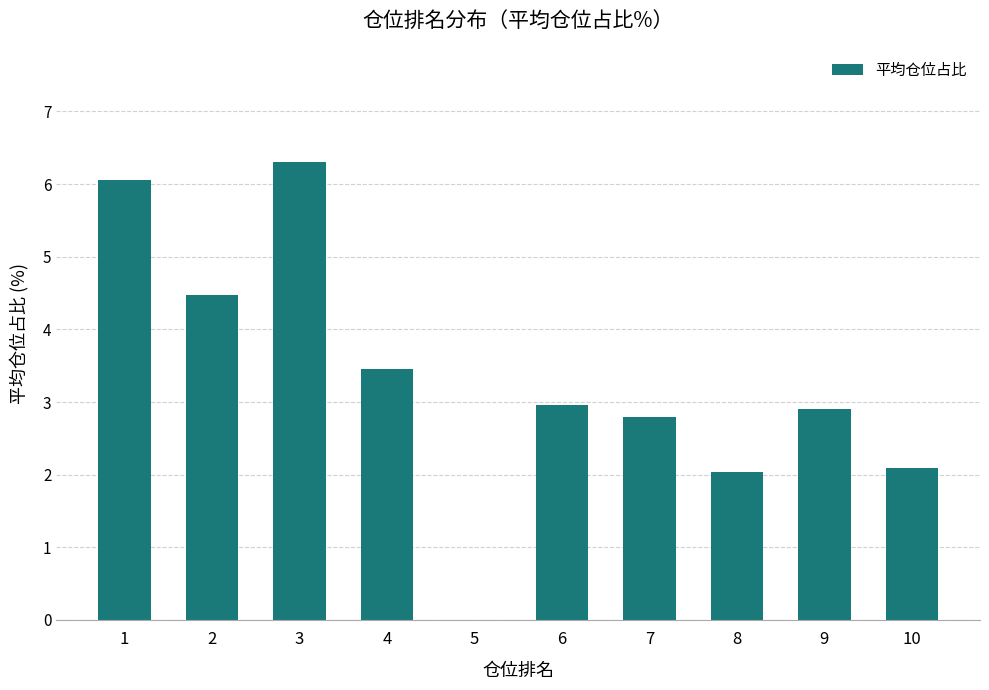

What value does the data have at 3?

6.3